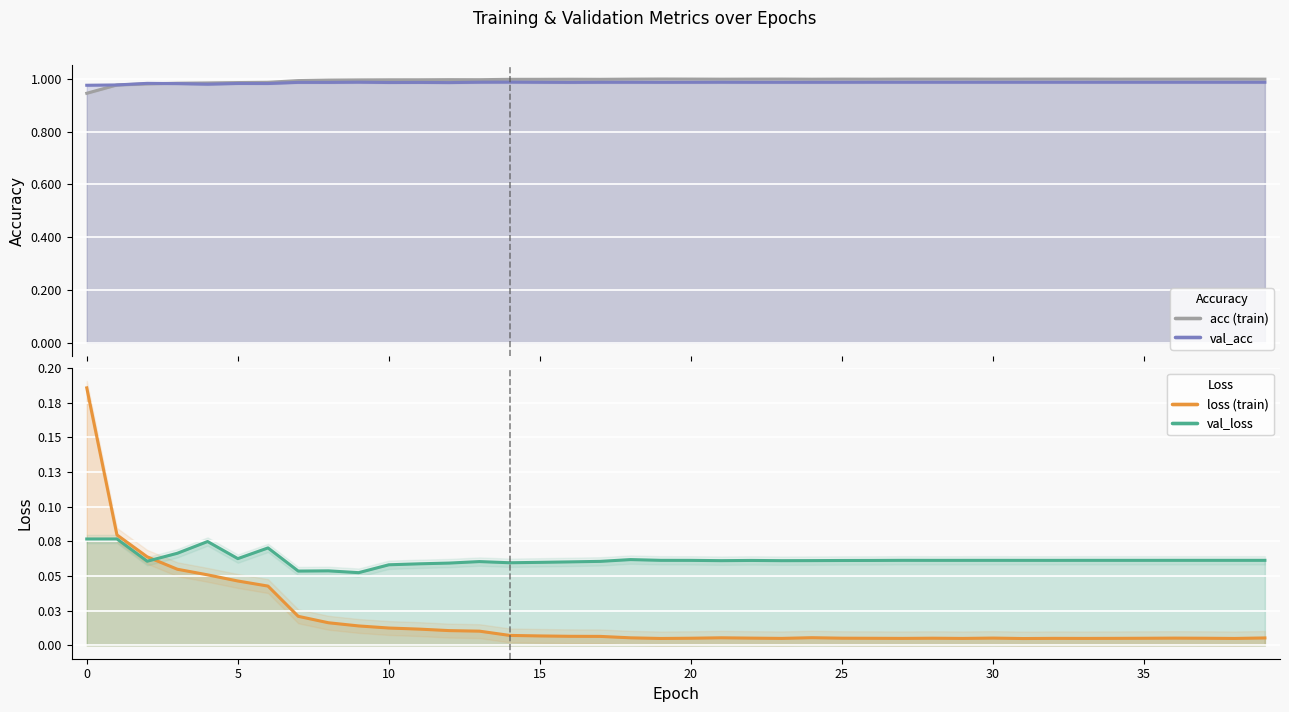

The value of val_loss at 30 is 0.1. True or false?

True